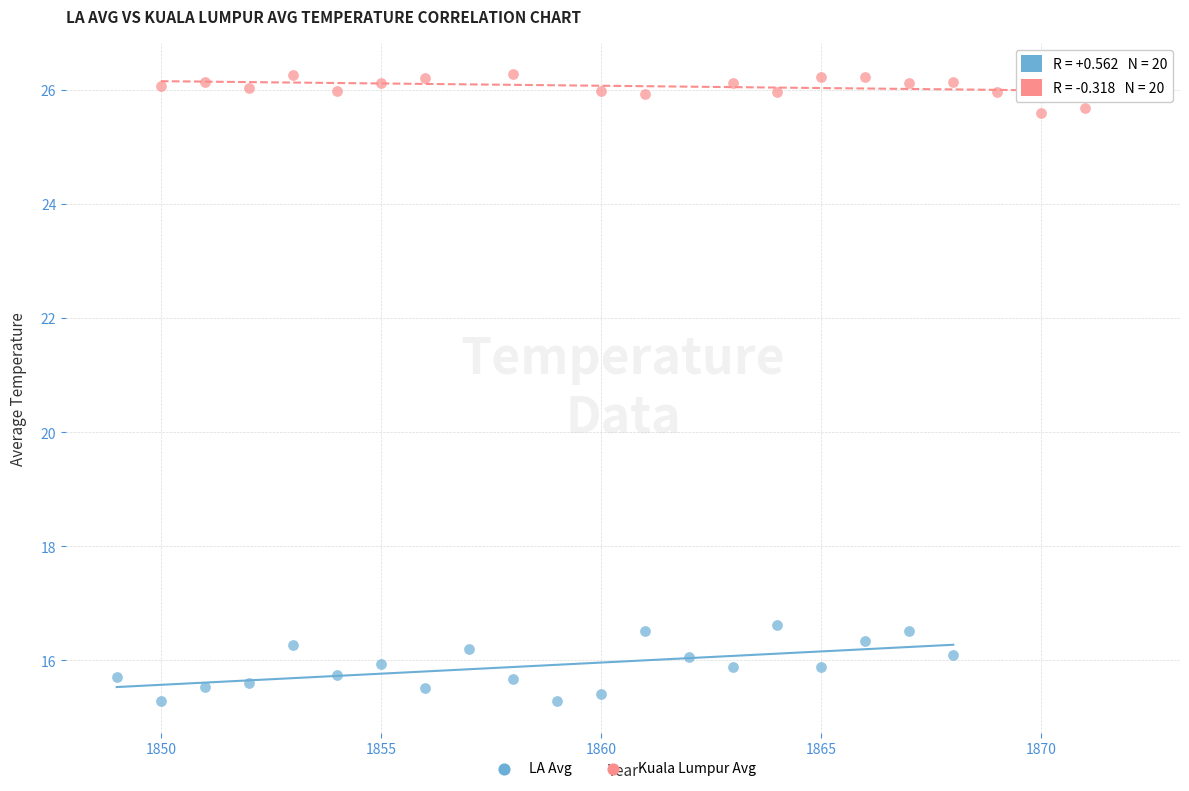

Which series has the widest spread of Y values?

LA Avg